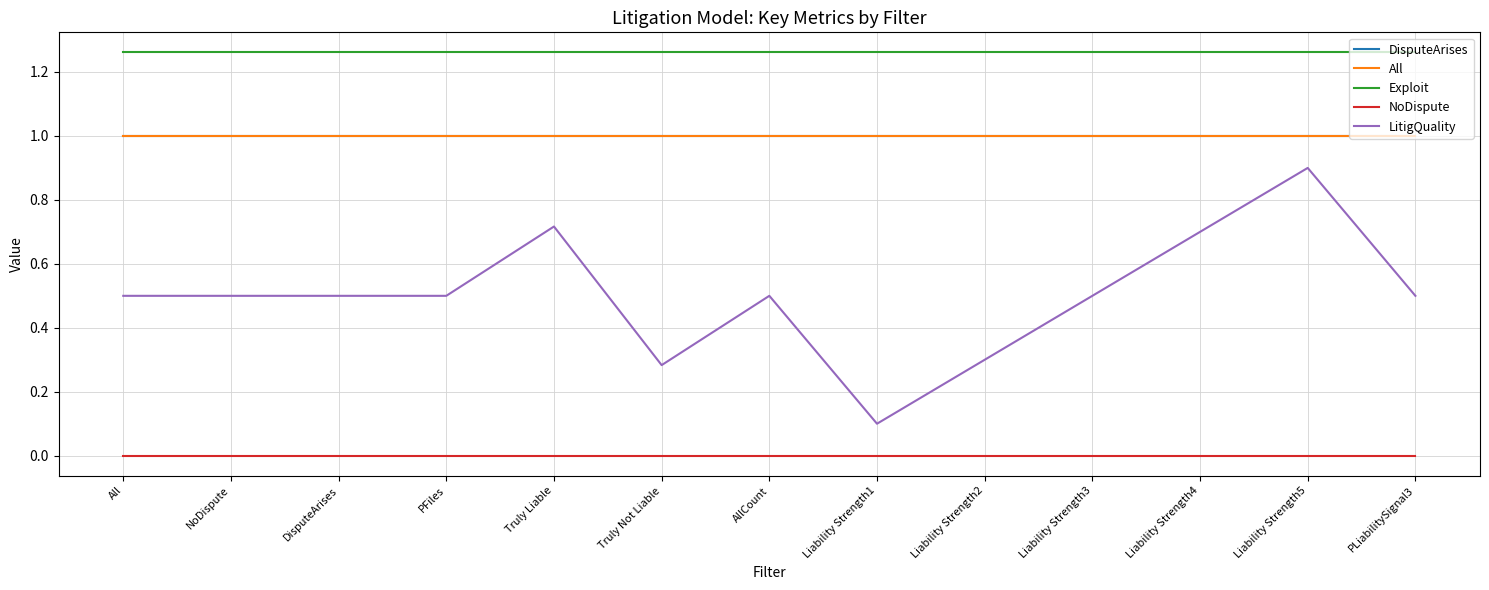

Which series has the largest range (max minus min)?

LitigQuality